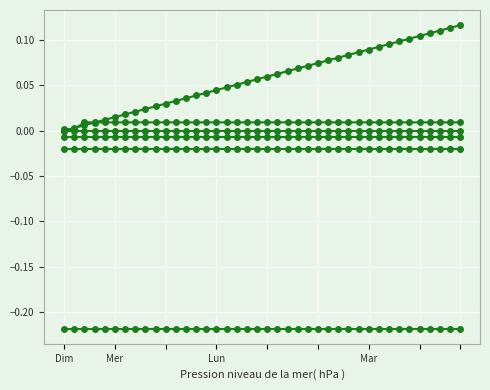

What is the label of the 18th point from the left?

17